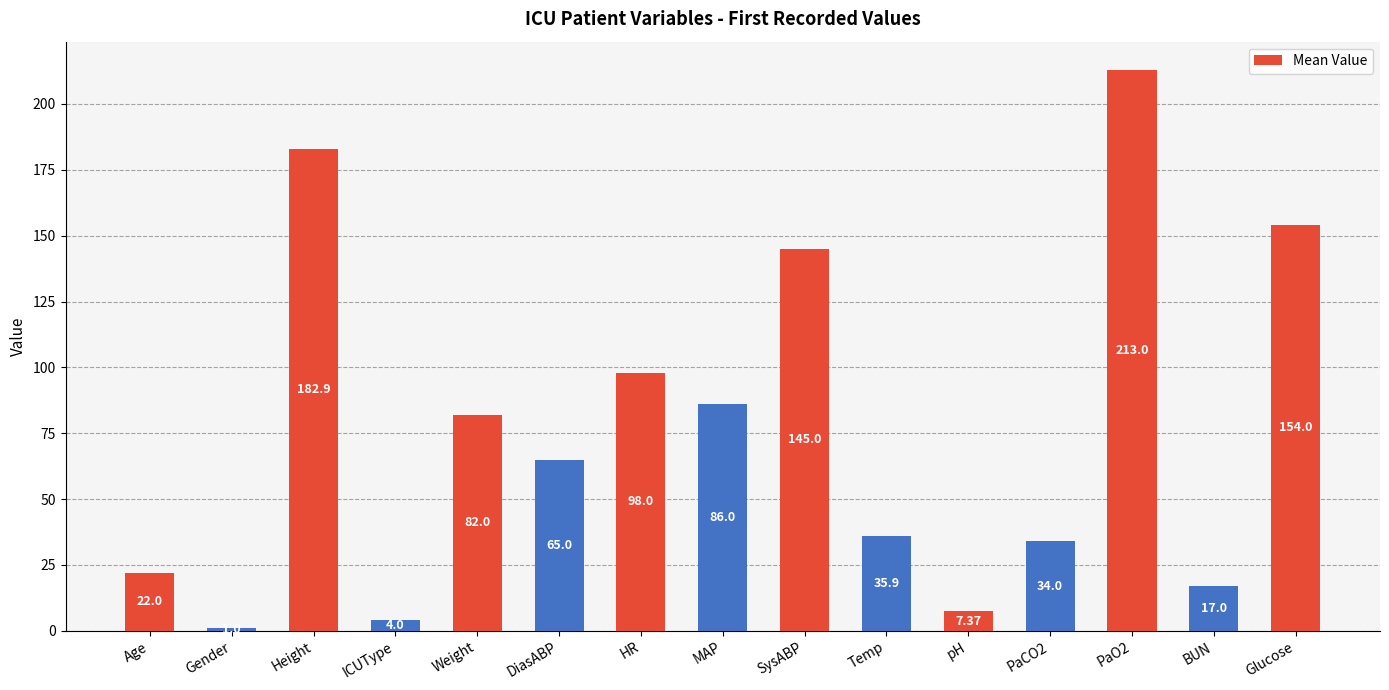

How many data points are less than 65?

7